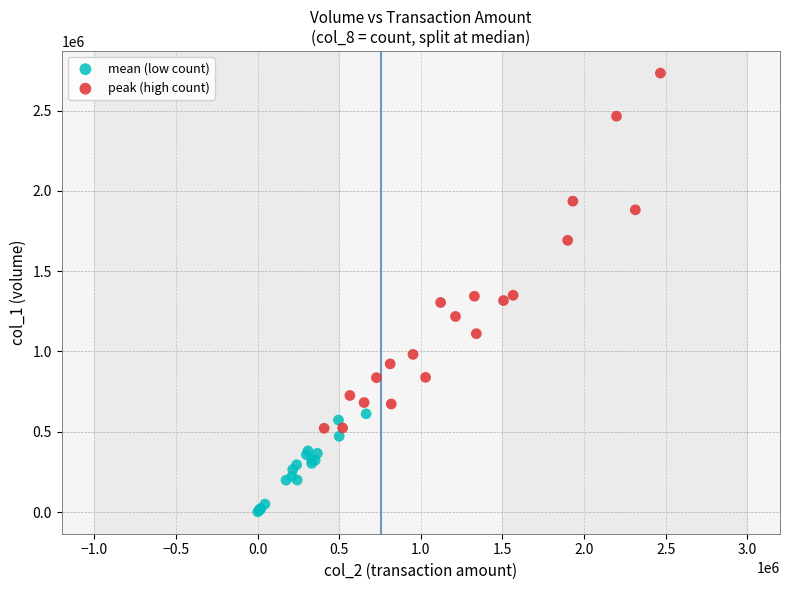

Which series contains the lowest Y value?

mean (low count)